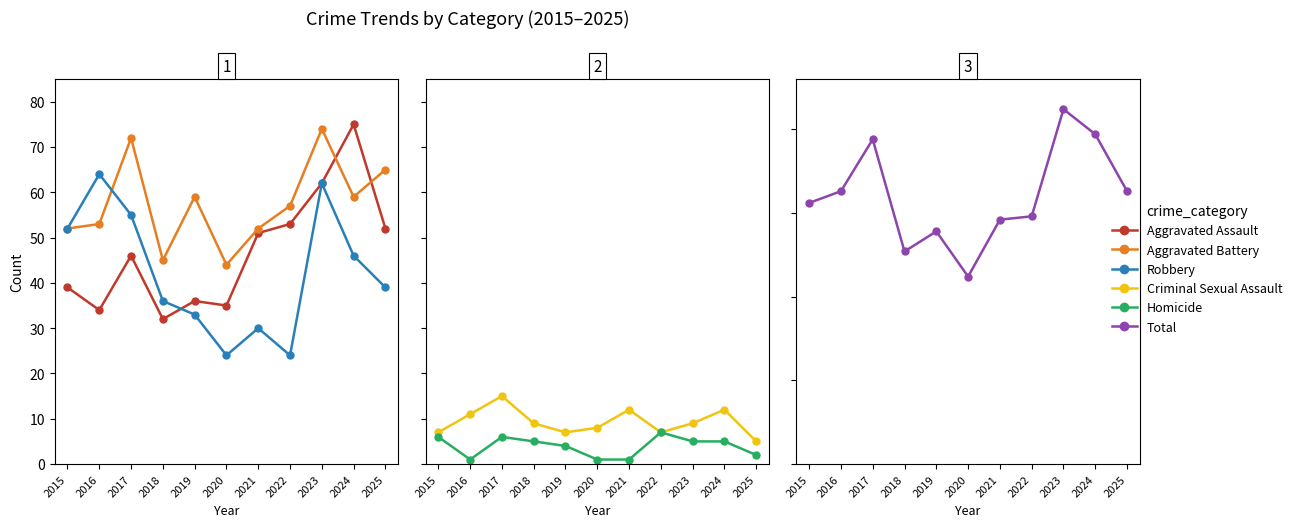

Reading left to right, extract all data points from this chart.

Aggravated Assault: 2015=39	2016=34	2017=46	2018=32	2019=36	2020=35	2021=51	2022=53	2023=62	2024=75	2025=52
Aggravated Battery: 2015=52	2016=53	2017=72	2018=45	2019=59	2020=44	2021=52	2022=57	2023=74	2024=59	2025=65
Robbery: 2015=52	2016=64	2017=55	2018=36	2019=33	2020=24	2021=30	2022=24	2023=62	2024=46	2025=39
Criminal Sexual Assault: 2015=7	2016=11	2017=15	2018=9	2019=7	2020=8	2021=12	2022=7	2023=9	2024=12	2025=5
Homicide: 2015=6	2016=1	2017=6	2018=5	2019=4	2020=1	2021=1	2022=7	2023=5	2024=5	2025=2
Total: 2015=156	2016=163	2017=194	2018=127	2019=139	2020=112	2021=146	2022=148	2023=212	2024=197	2025=163